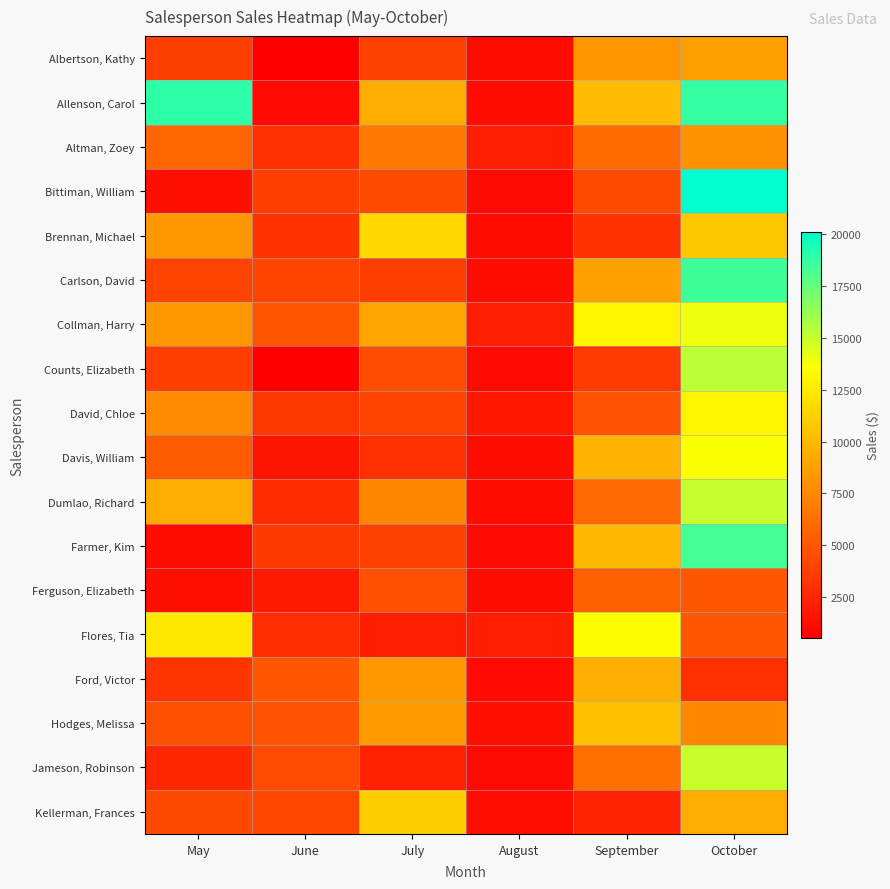

Reading left to right, transcribe all the data shown in this chart.

Albertson, Kathy: May=3799	June=557	July=3863	August=1117	September=8237	October=8690
Allenson, Carol: May=18930	June=1042	July=9355	August=1100	September=10185	October=18749
Altman, Zoey: May=5725	June=3072	July=6702	August=2116	September=6000	October=8046
Bittiman, William: May=1344	June=3755	July=4415	August=1089	September=4404	October=20114
Brennan, Michael: May=8296	June=3152	July=11601	August=1122	September=3170	October=10733
Carlson, David: May=3945	June=4056	July=3726	August=1135	September=8817	October=18524
Collman, Harry: May=8337	June=4906	July=9007	August=2113	September=13090	October=13953
Counts, Elizabeth: May=3742	June=521	July=4505	August=1024	September=3528	October=15275
David, Chloe: May=7605	June=3428	July=3973	August=1716	September=4839	October=13085
Davis, William: May=5304	June=1562	July=2945	August=1176	September=9642	October=13714
Dumlao, Richard: May=9333	June=2779	July=7549	August=1101	September=5850	October=15065
Farmer, Kim: May=1103	June=3470	July=3862	August=1040	September=10024	October=18389
Ferguson, Elizabeth: May=1333	June=1913	July=4596	August=1126	September=5503	October=5000
Flores, Tia: May=12398	June=2883	July=2142	August=2014	September=13547	October=5000
Ford, Victor: May=3251	June=4931	July=8283	August=1054	September=9543	October=3000
Hodges, Melissa: May=4624	June=4798	July=8420	August=1389	September=10468	October=7500
Jameson, Robinson: May=2552	June=4459	July=2248	August=1058	September=6267	October=14982
Kellerman, Frances: May=4281	June=4172	July=11074	August=1282	September=2365	October=9380